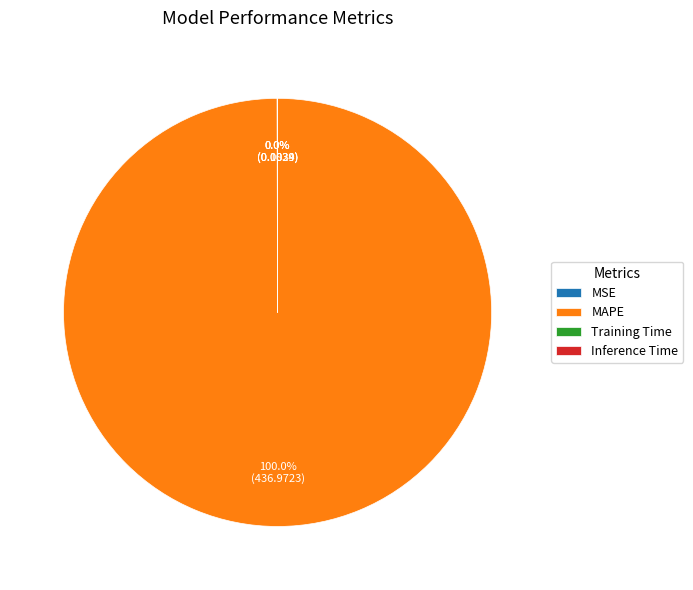

Which slice is the largest?

MAPE